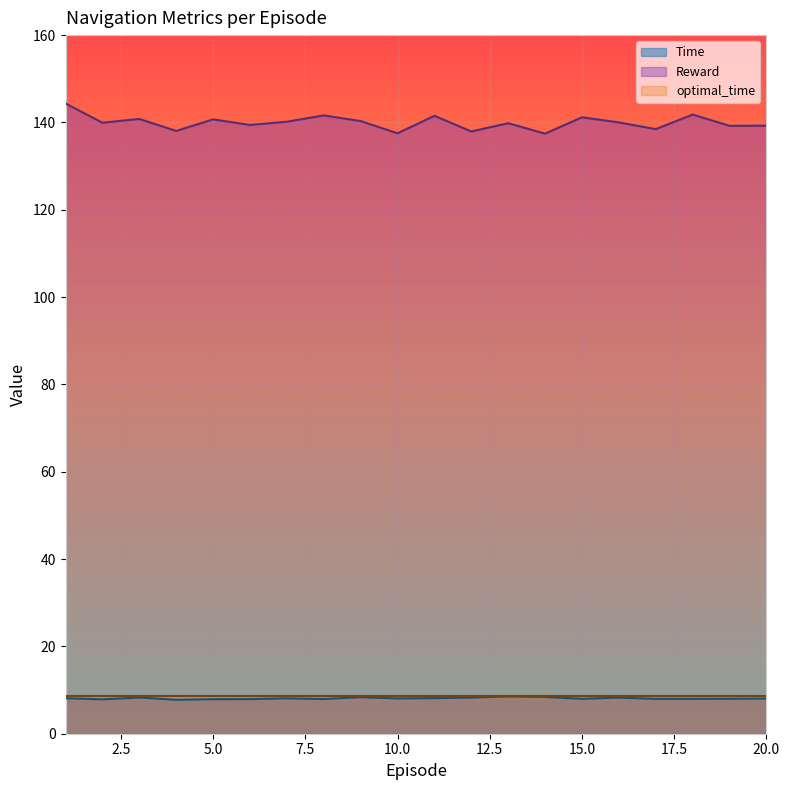

True or false: Reward and Time intersect in this chart.

False